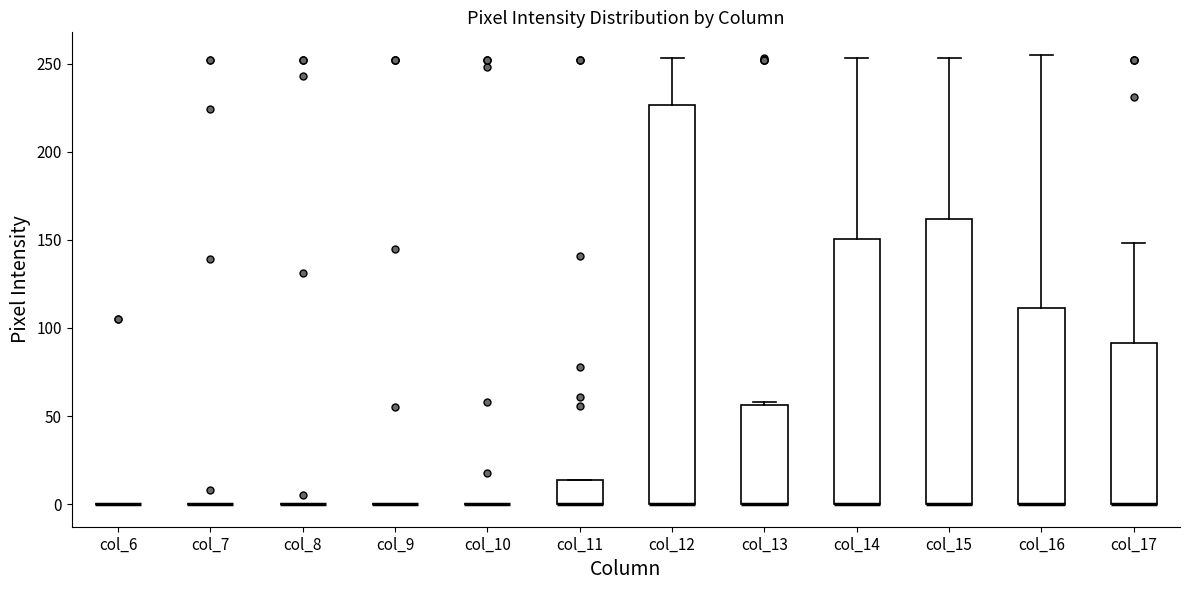

Reading left to right, transcribe this box plot: for each box, give where its median line is, the range the box spans, and where its two whiskers end, as read against the y-axis. The values are not printed on the chart, so give them approximately, as read against the axis.

col_6: box collapsed to a line at 0, whiskers 0 to 0
col_7: box collapsed to a line at 0, whiskers 0 to 0
col_8: box collapsed to a line at 0, whiskers 0 to 0
col_9: box collapsed to a line at 0, whiskers 0 to 0
col_10: box collapsed to a line at 0, whiskers 0 to 0
col_11: median 0 (drawn on the box's lower edge), box 0 to 15, whiskers 0 to 15
col_12: median 0 (drawn on the box's lower edge), box 0 to 225, whiskers 0 to 255
col_13: median 0 (drawn on the box's lower edge), box 0 to 55, whiskers 0 to 60
col_14: median 0 (drawn on the box's lower edge), box 0 to 150, whiskers 0 to 255
col_15: median 0 (drawn on the box's lower edge), box 0 to 160, whiskers 0 to 255
col_16: median 0 (drawn on the box's lower edge), box 0 to 110, whiskers 0 to 255
col_17: median 0 (drawn on the box's lower edge), box 0 to 90, whiskers 0 to 150